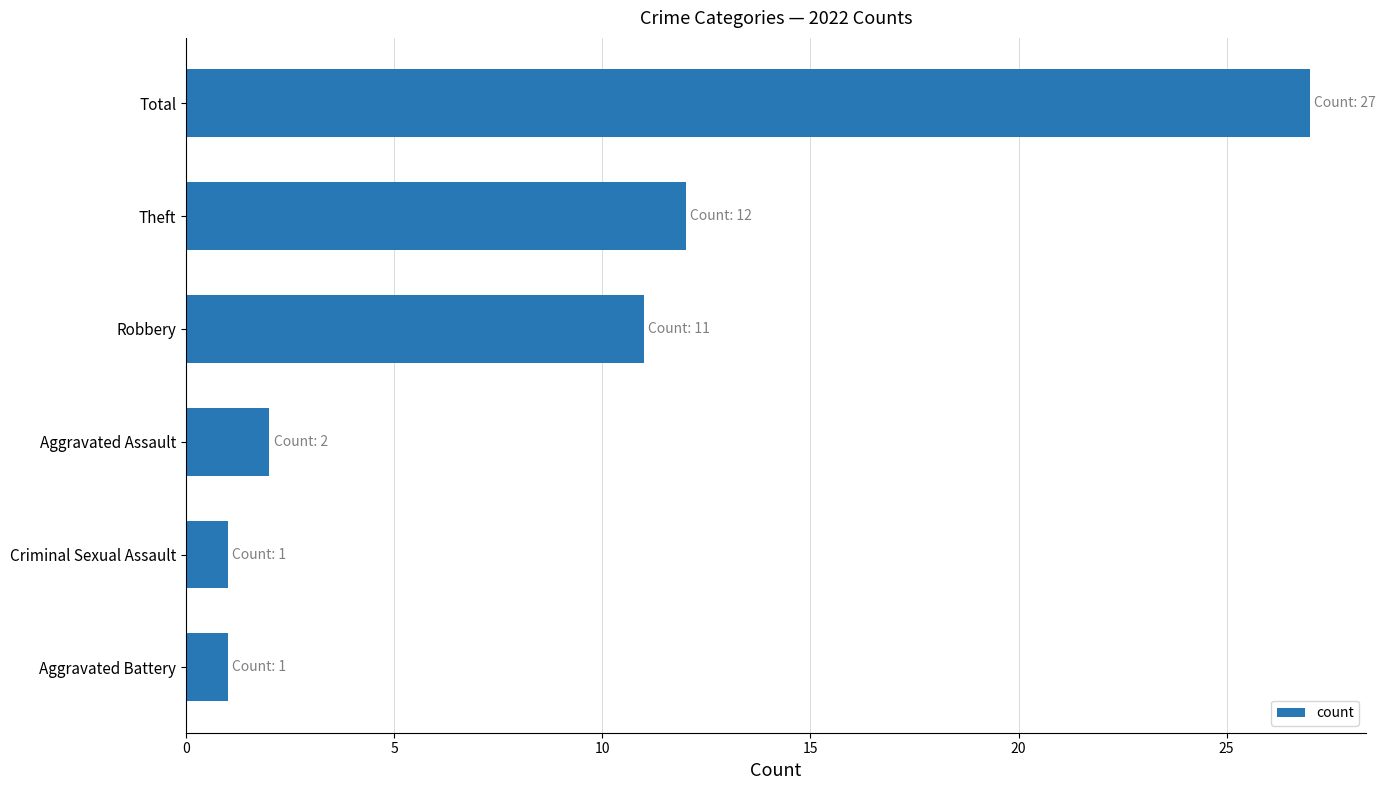

What is the greatest value displayed?

27